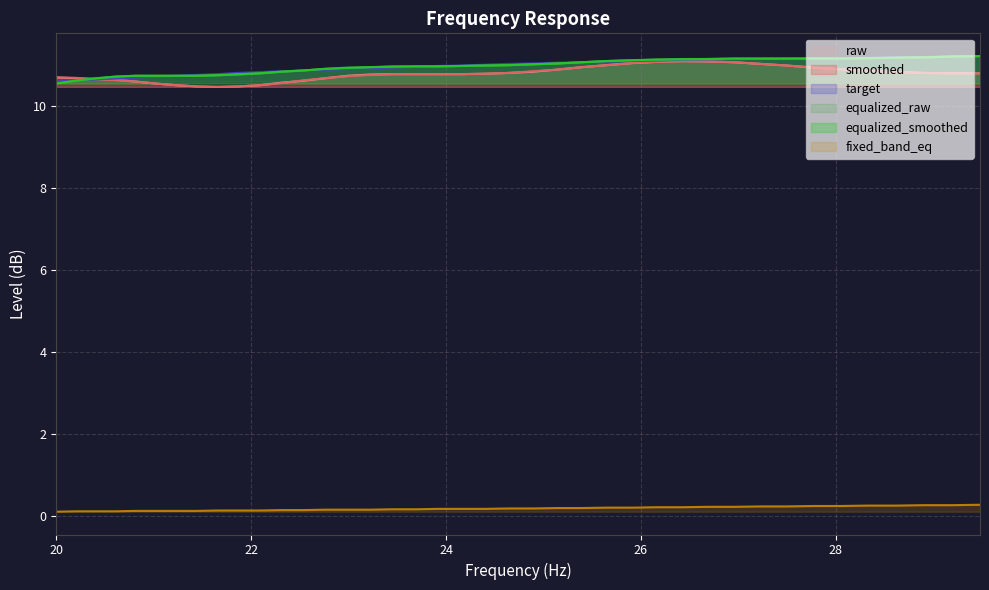

What is the label of the 40th point from the right?

20.0